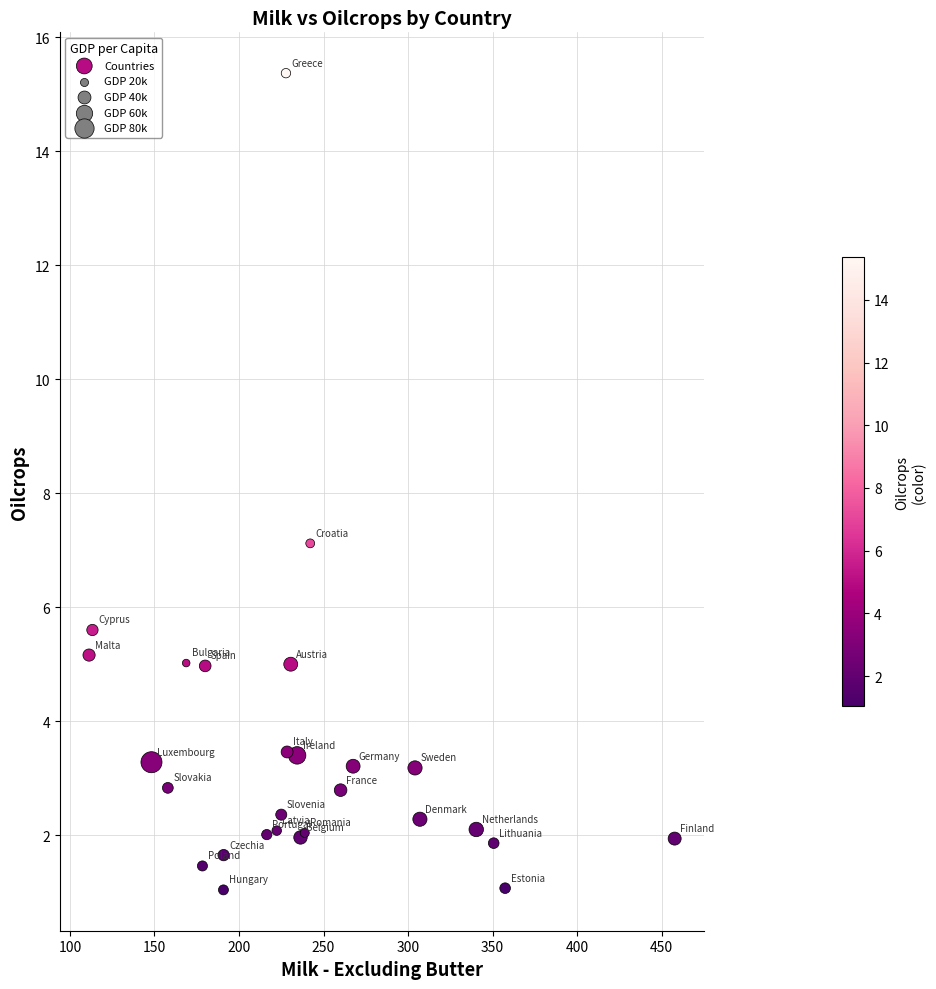

What Y value in the scatter plot is closest to 8?

7.1